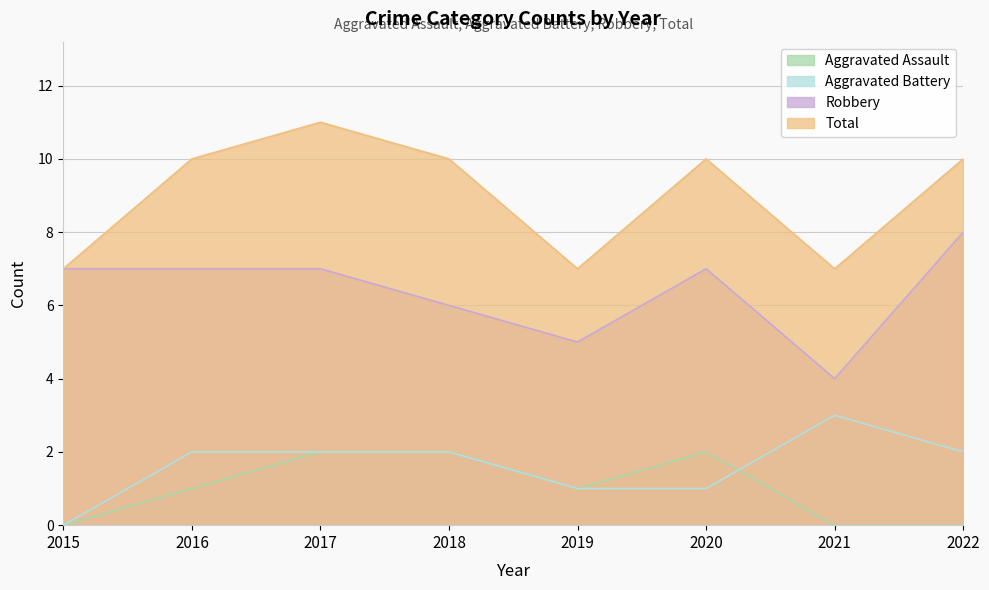

In Aggravated Assault, how many points are lower than both neighbors (excluding endpoints)?

1